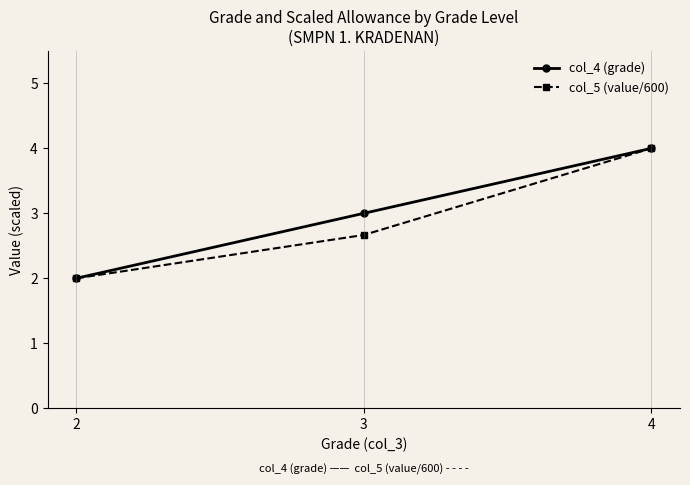

How many lines are shown in the chart?

2